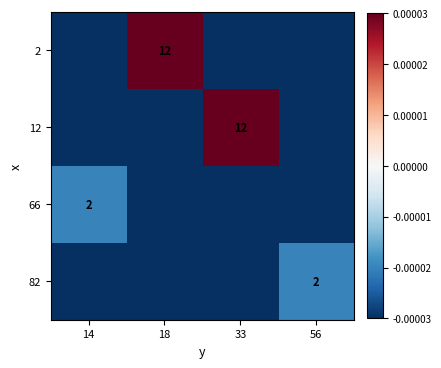

The 66 series shows 2.7 at 14. True or false?

False